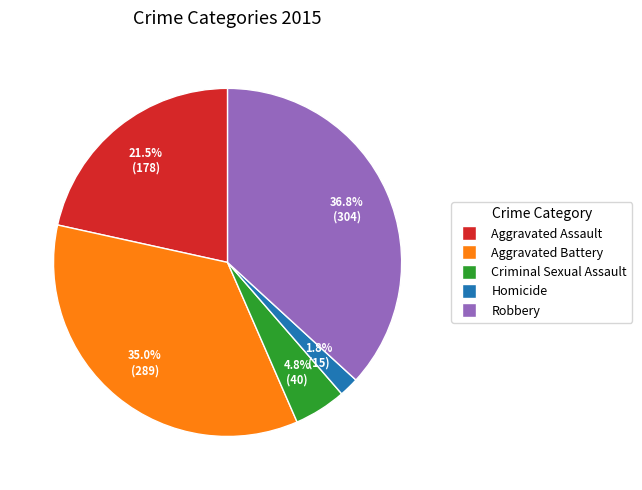

Which category has the biggest portion of the pie?

Robbery